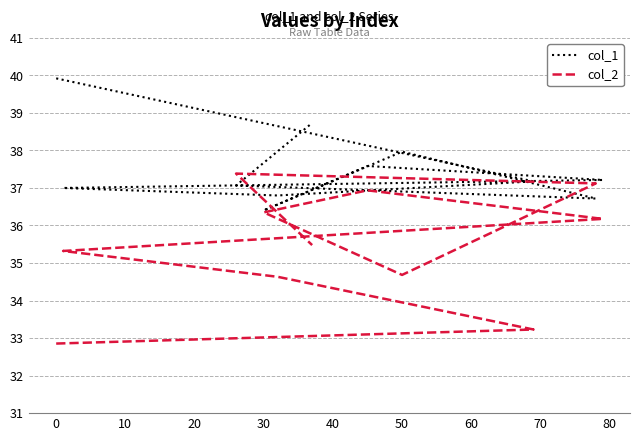

Is this an area chart (filled region under the line)?

No